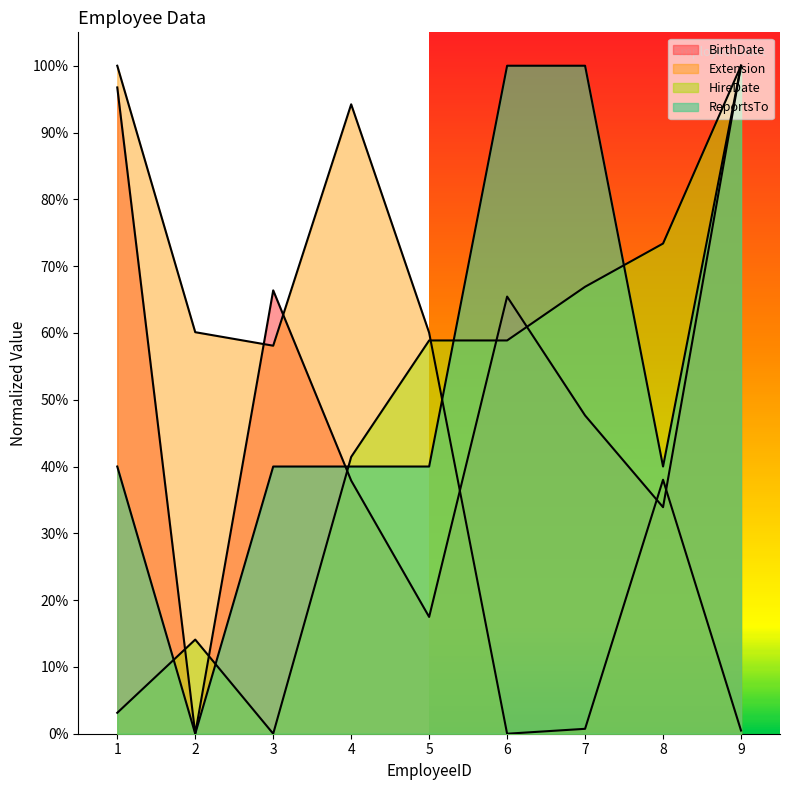

Reading right to left, transcribe all the data shown in this chart.

BirthDate: 1.0	0.3	0.5	0.7	0.2	0.4	0.7	0.0	1.0
Extension: 0.0	0.4	0.0	0.0	0.6	0.9	0.6	0.6	1.0
HireDate: 1.0	0.7	0.7	0.6	0.6	0.4	0.0	0.1	0.0
ReportsTo: 1.0	0.4	1.0	1.0	0.4	0.4	0.4	0.0	0.4